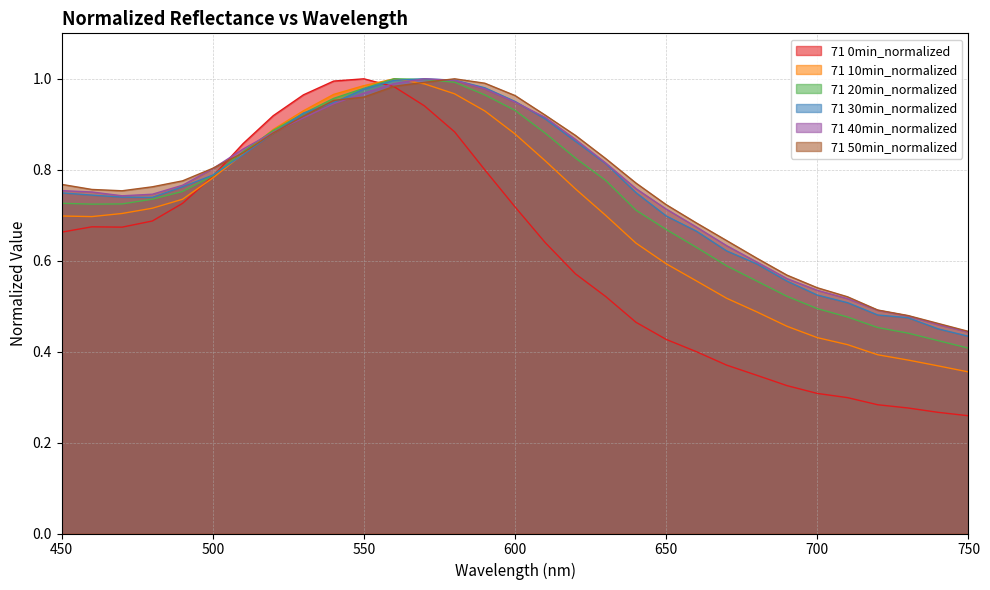

Rank the series at 470 from lowest to highest value.

71 0min_normalized, 71 10min_normalized, 71 20min_normalized, 71 30min_normalized, 71 40min_normalized, 71 50min_normalized